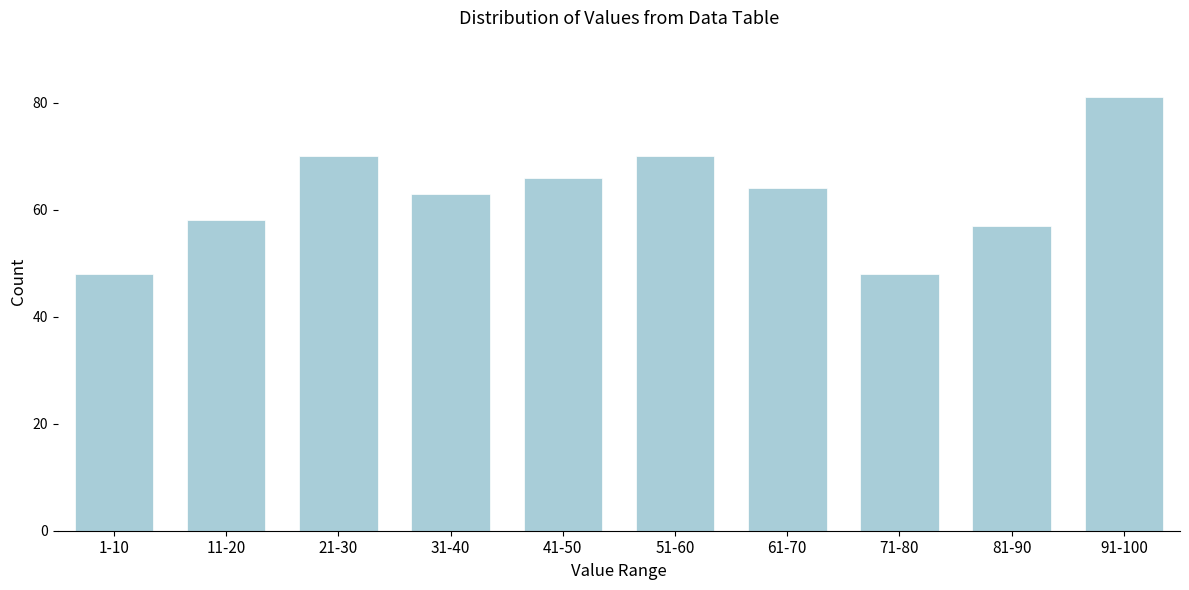

Reading right to left, what are all the values shown in this chart?

91-100=81	81-90=57	71-80=48	61-70=64	51-60=70	41-50=66	31-40=63	21-30=70	11-20=58	1-10=48